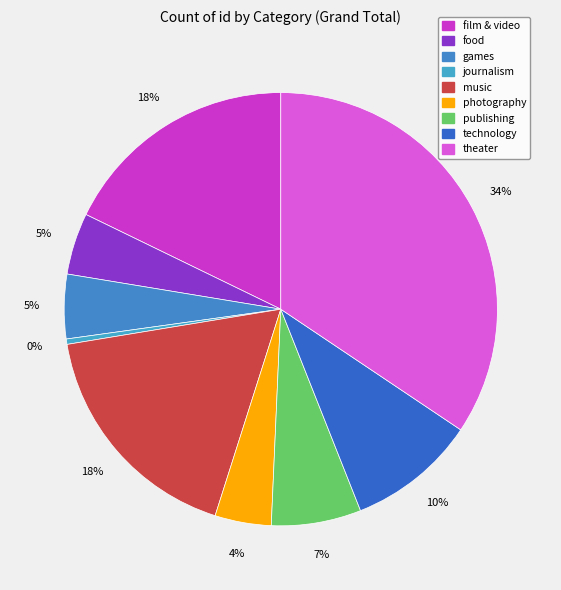

How many slices are in this pie chart?

9